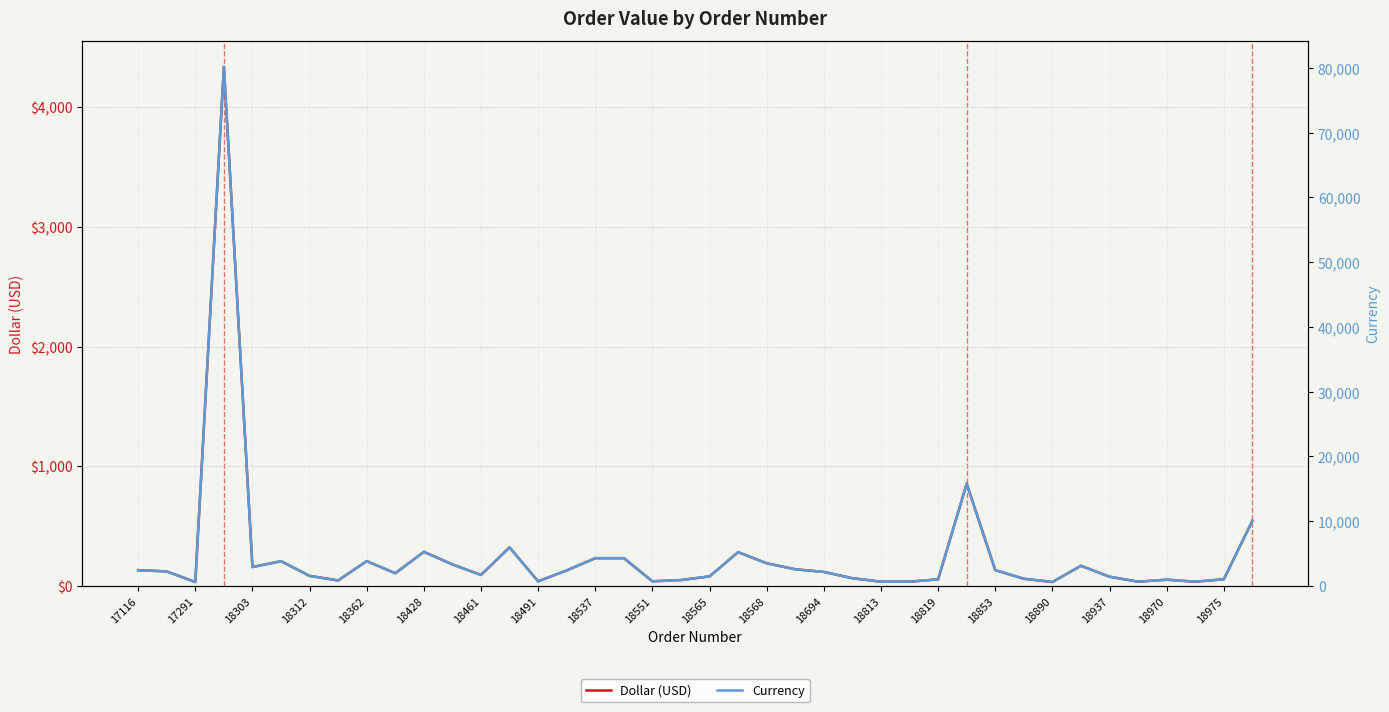

True or false: Currency and Dollar (USD) intersect in this chart.

False